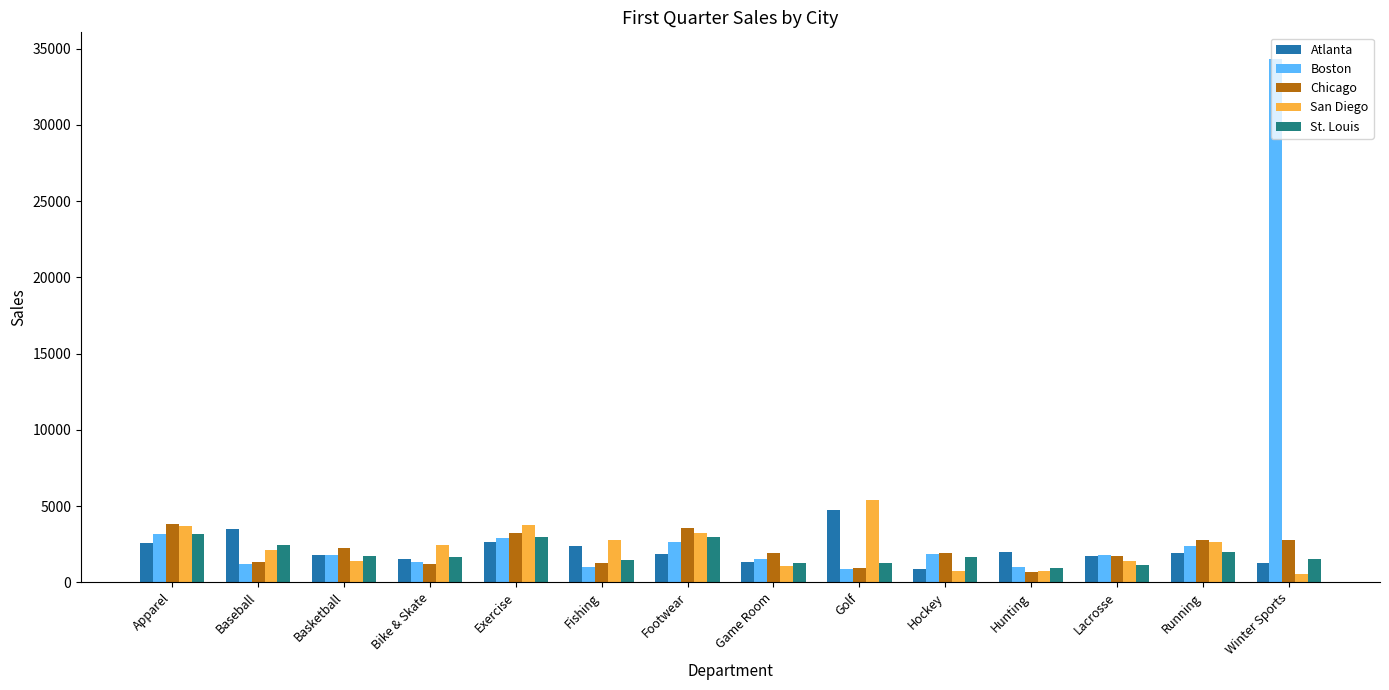

The St. Louis series shows 2000 at Running. True or false?

True